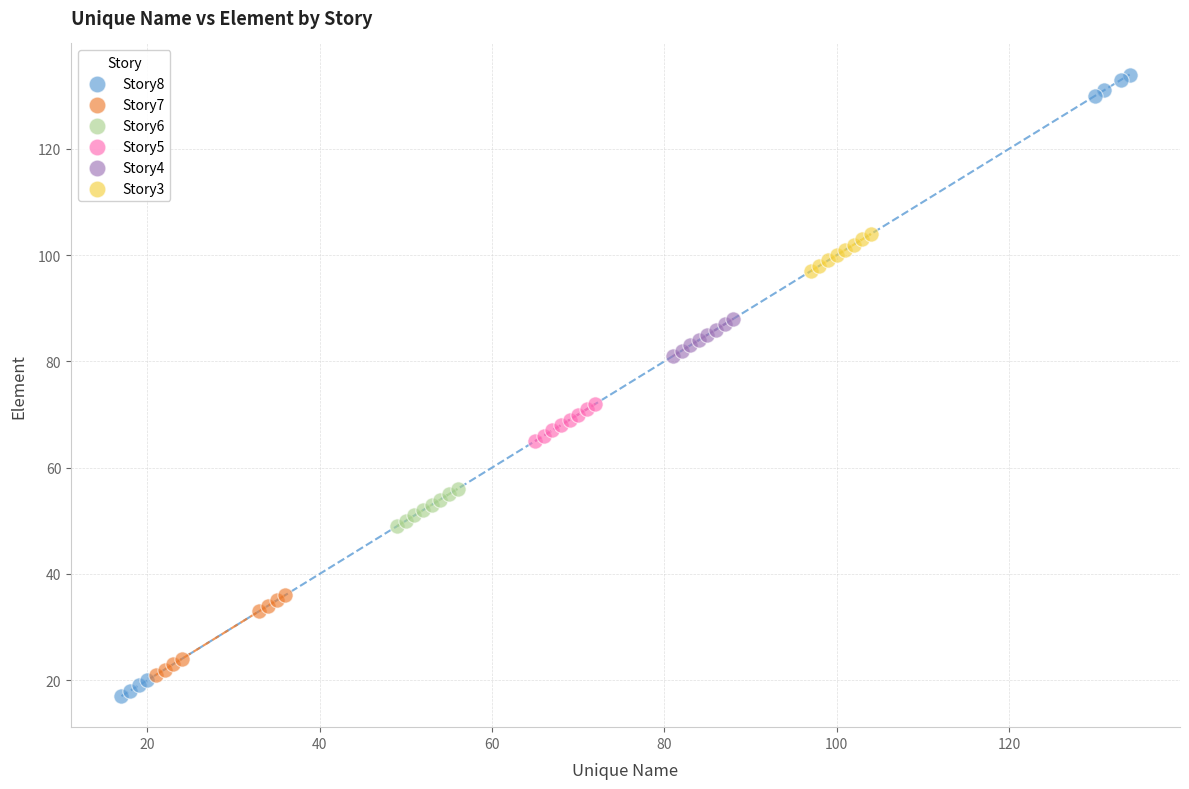

Which series reaches the minimum Y coordinate?

Story8